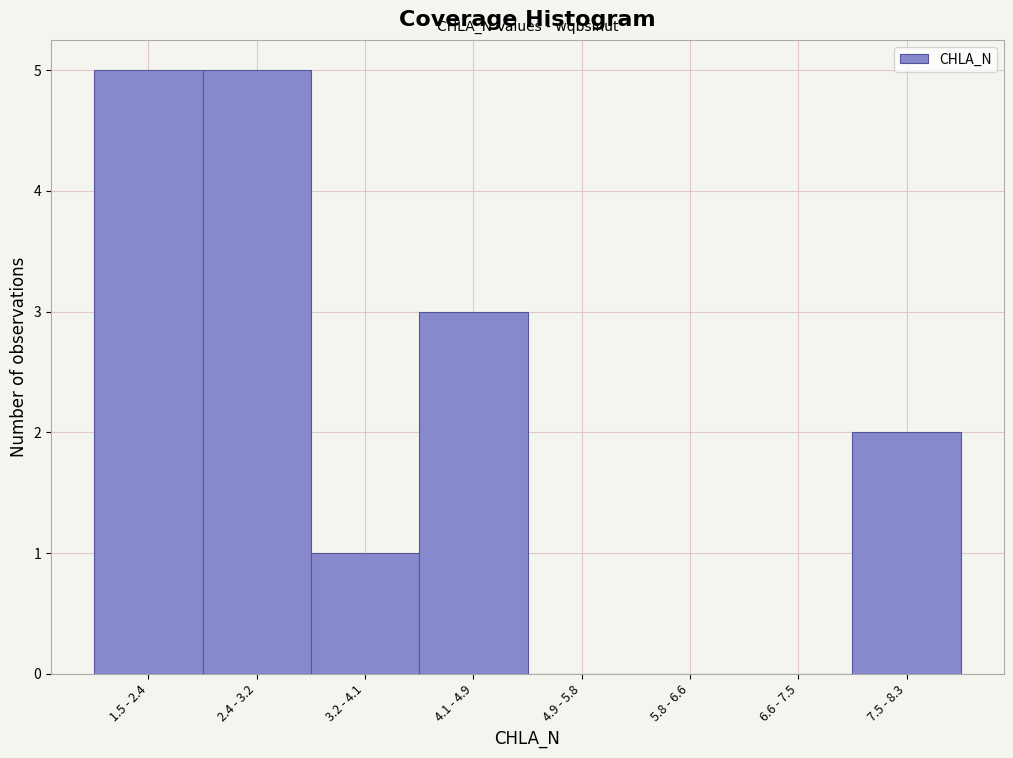

Reading left to right, extract all data points from this chart.

1.5 - 2.4=5	2.4 - 3.2=5	3.2 - 4.1=1	4.1 - 4.9=3	4.9 - 5.8=0	5.8 - 6.6=0	6.6 - 7.5=0	7.5 - 8.3=2